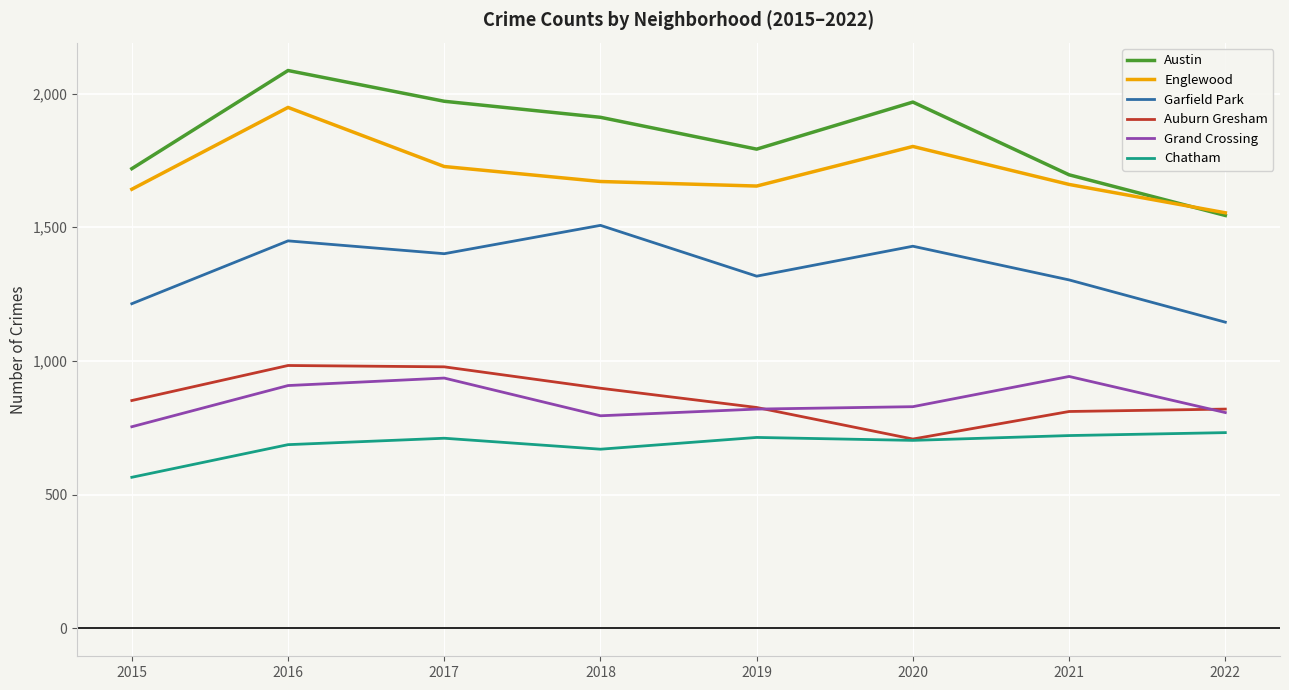

Rank the series by their maximum value, from lowest to highest.

Chatham, Grand Crossing, Auburn Gresham, Garfield Park, Englewood, Austin